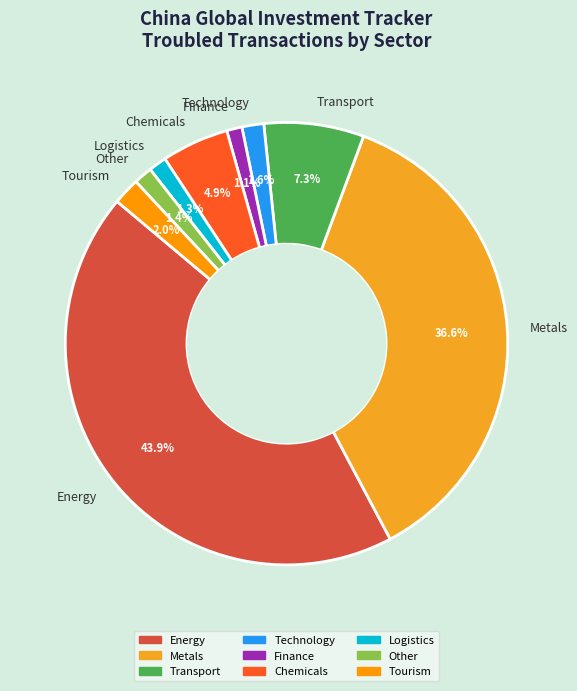

Which has a higher value, Energy or Transport?

Energy